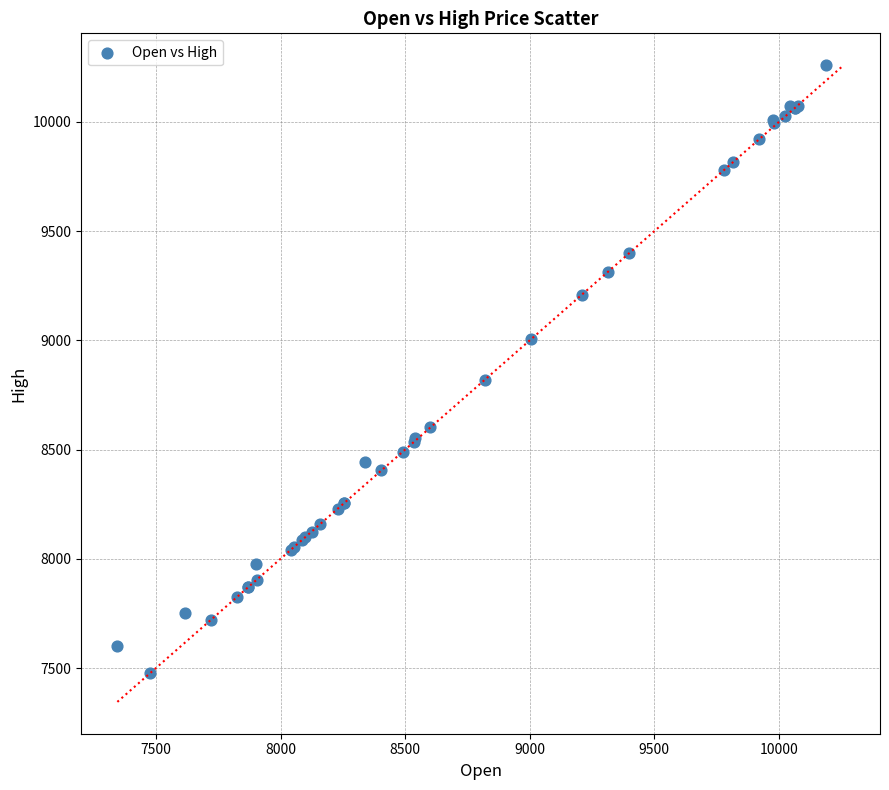

What Y value in the scatter plot is closest to 8867?

8820